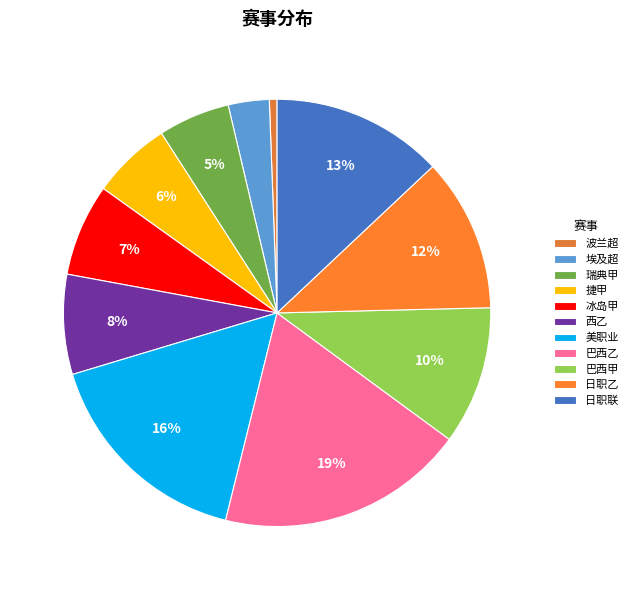

Count the number of slices in the pie.

11